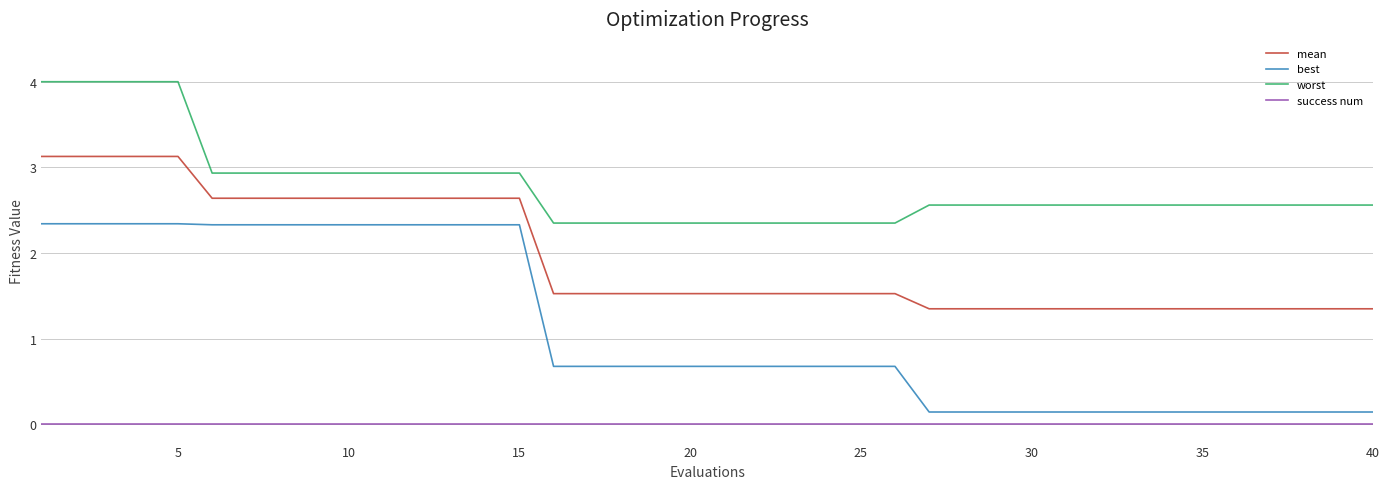

Which series has the largest total across all categories?

worst